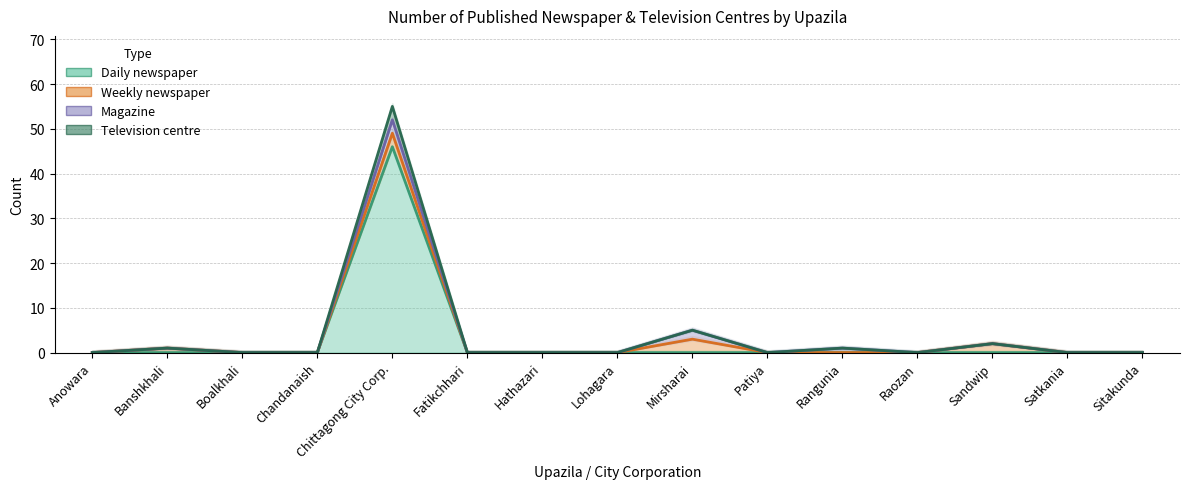

Which label corresponds to the smallest value in the chart?

Anowara